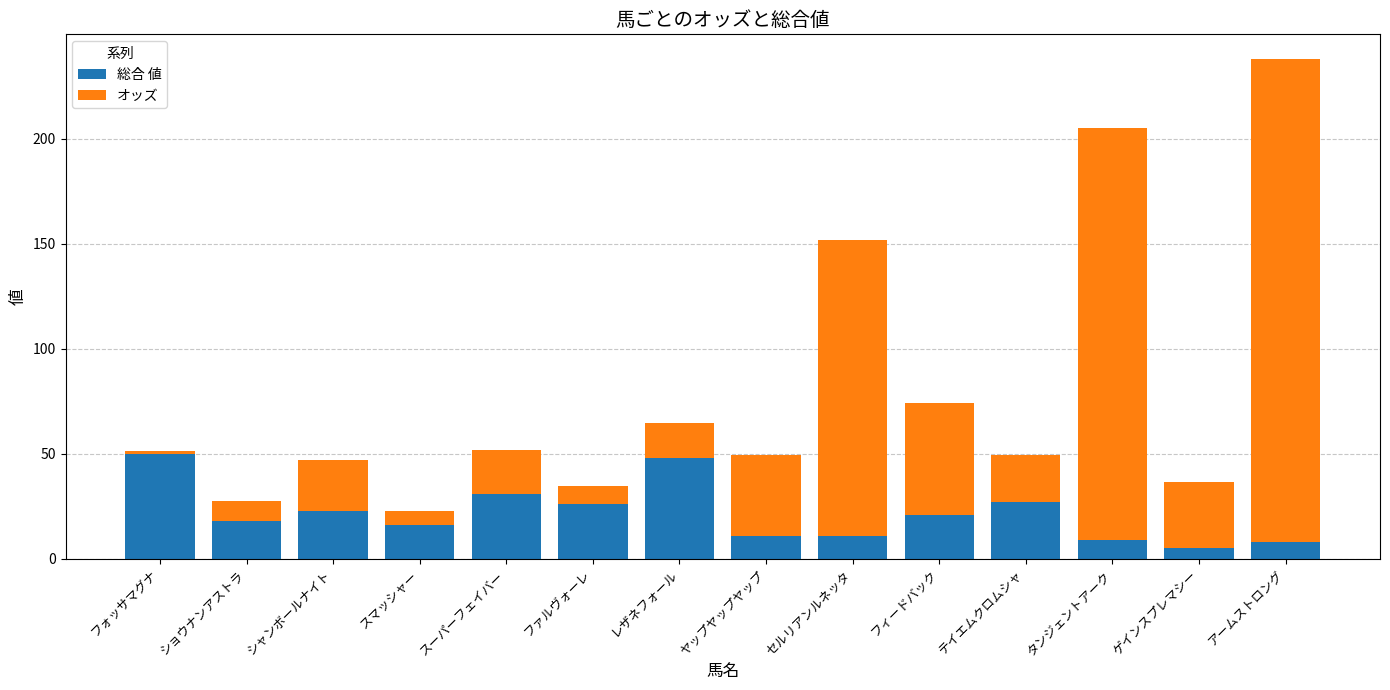

What is the sum of all 総合 値 values?

304.0